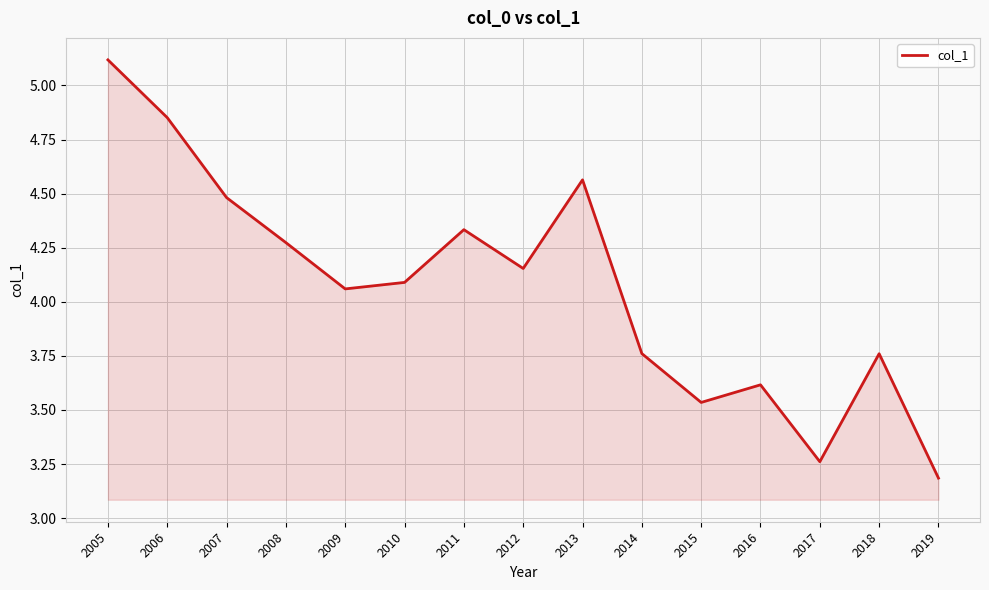

Does the chart display data point markers on the line(s)?

No